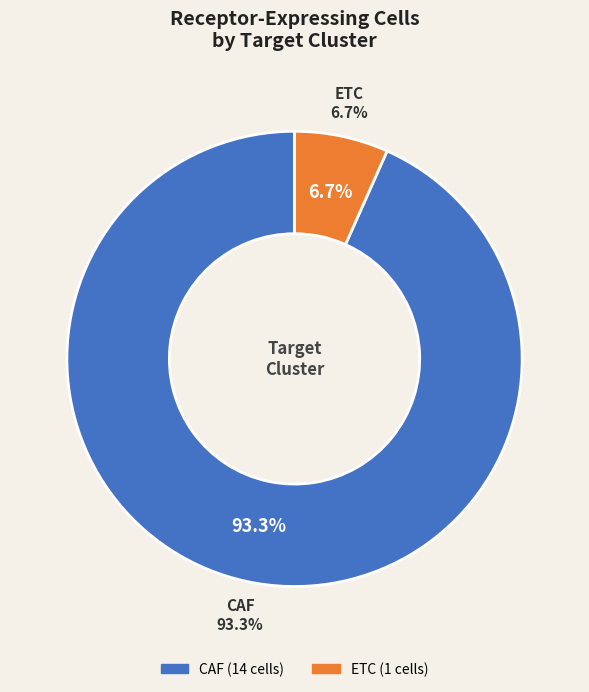

To the nearest percent, what is the difference between the CAF and ETC slice percentages?

87%